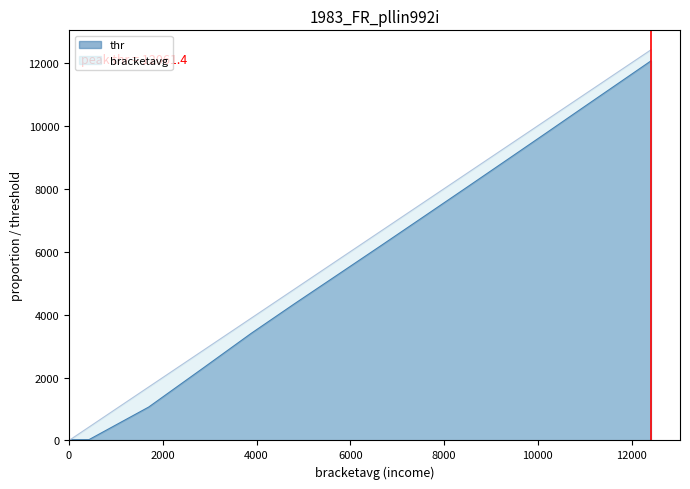

Which series has the largest range (max minus min)?

bracketavg